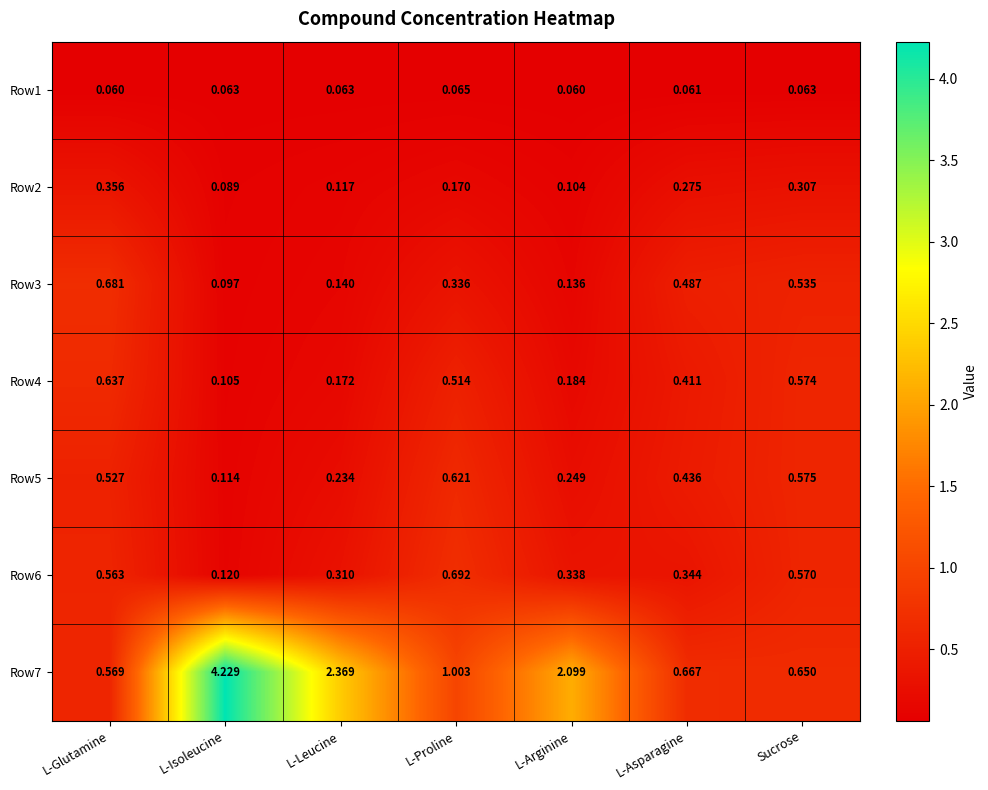

At which label is Row2 closest to 0?

L-Isoleucine